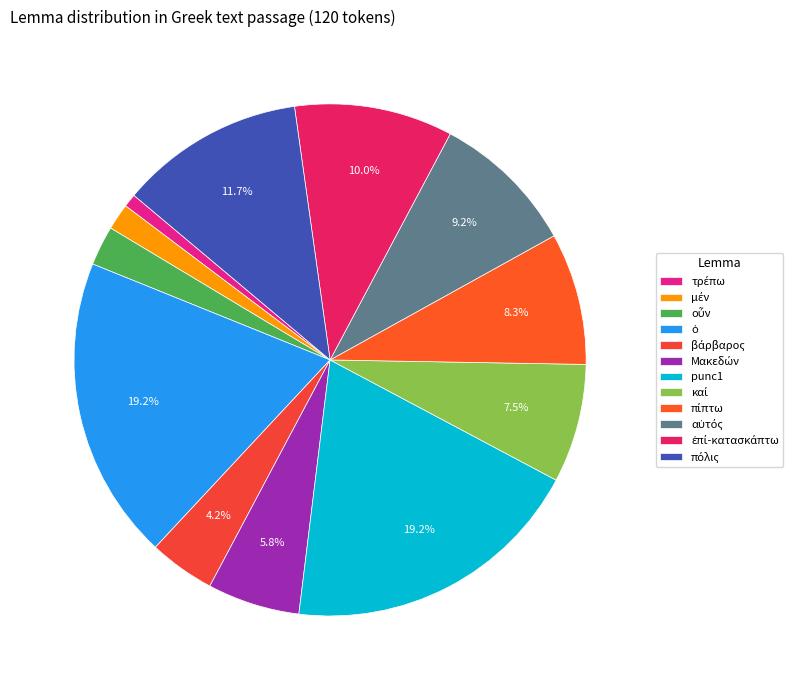

How many slices are in this pie chart?

12